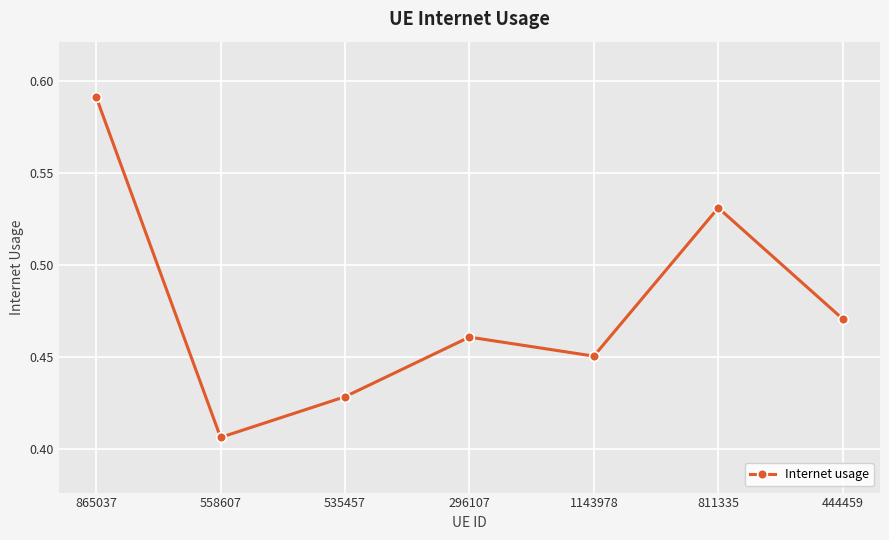

Count the number of categories in the chart.

7